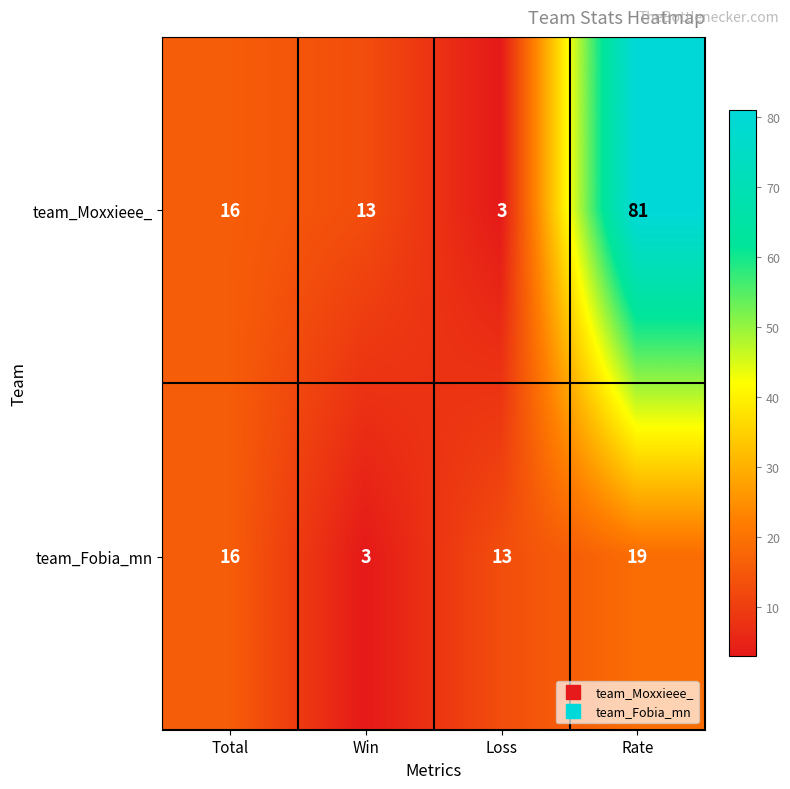

Which series has the widest spread of values?

team_Moxxieee_